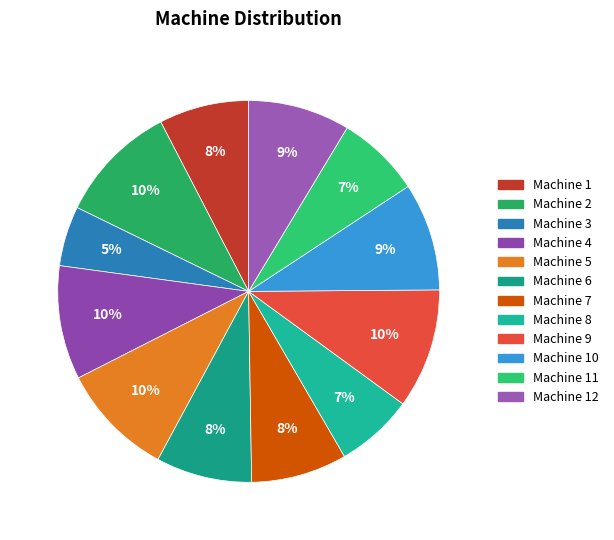

Count the number of slices in the pie.

12